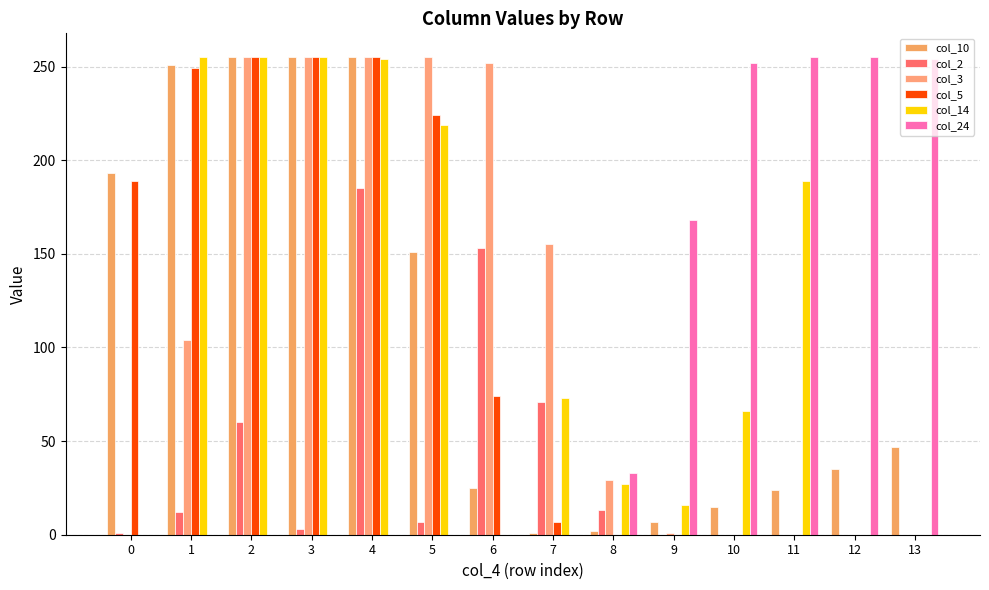

Is it true that col_14 equals 370 at 2?

False